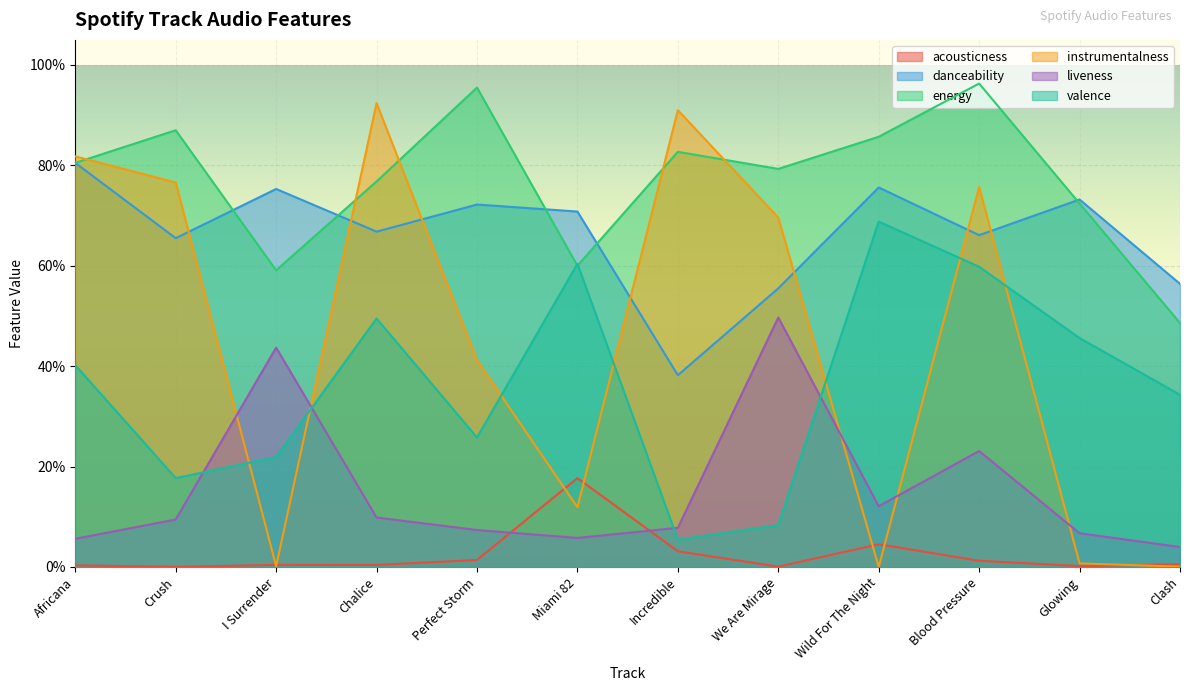

What are all the series names shown in the legend?

acousticness, danceability, energy, instrumentalness, liveness, valence